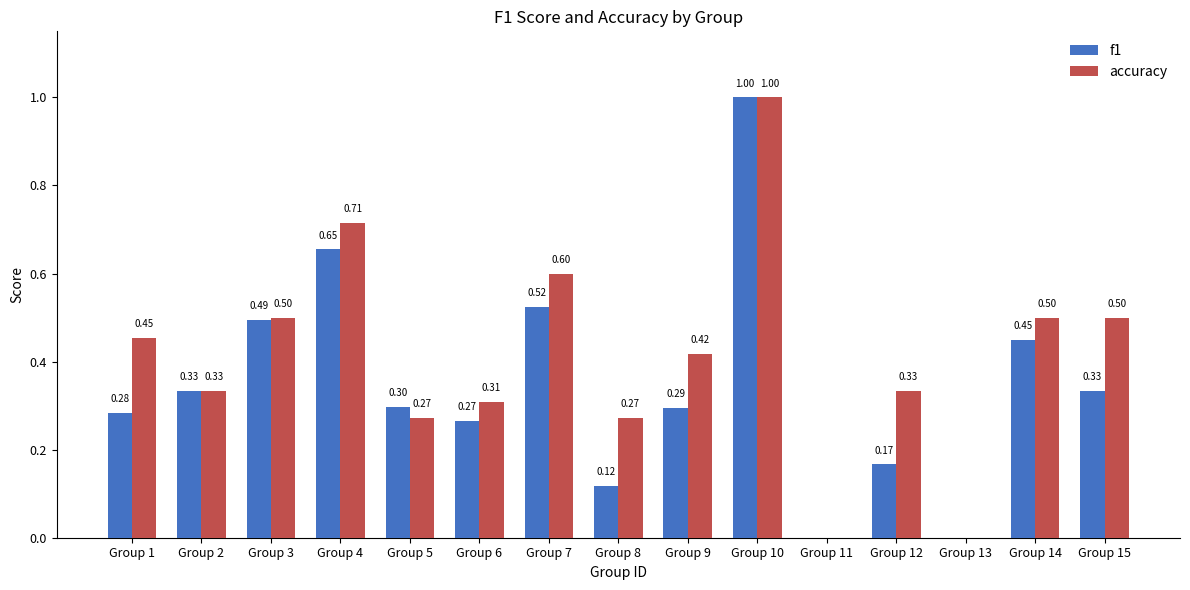

What is the sum of all accuracy values?

6.2